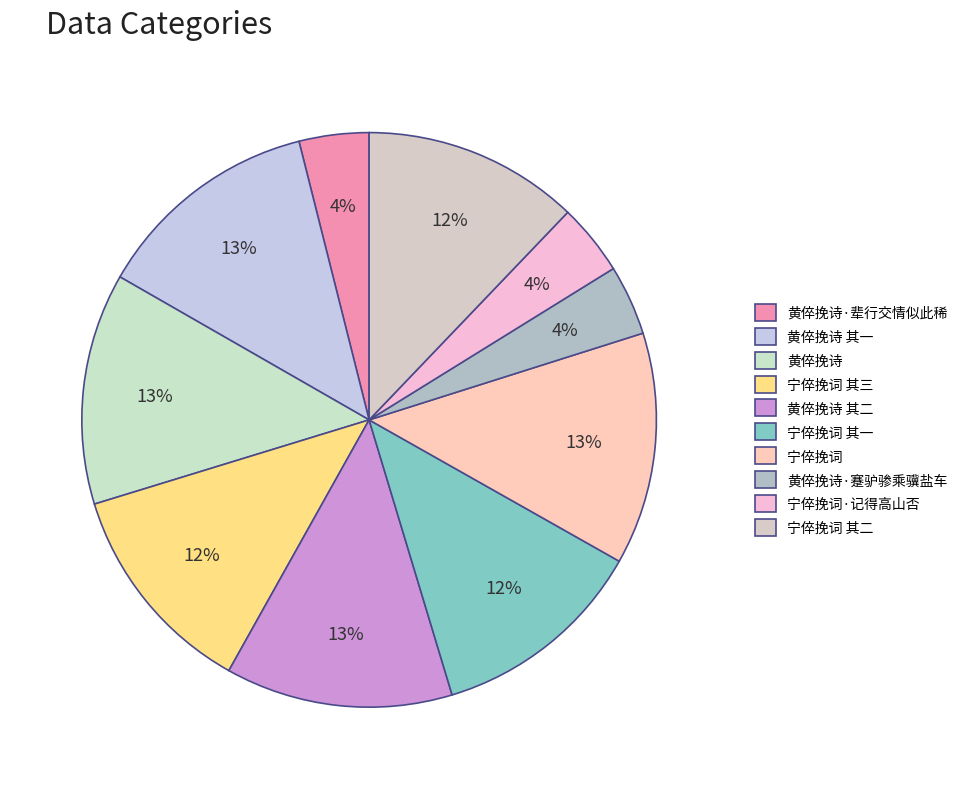

How many segments does this pie chart have?

10